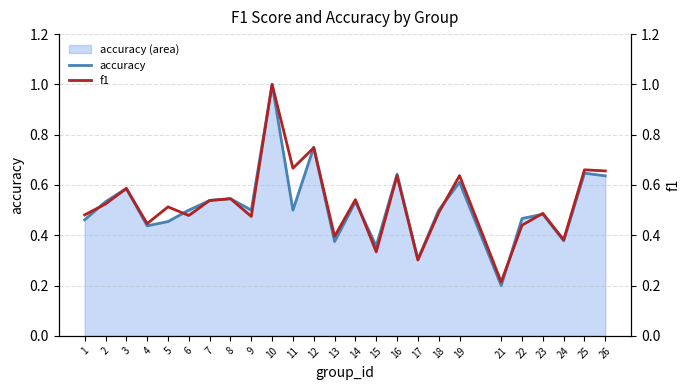

Which series has the largest total across all categories?

f1